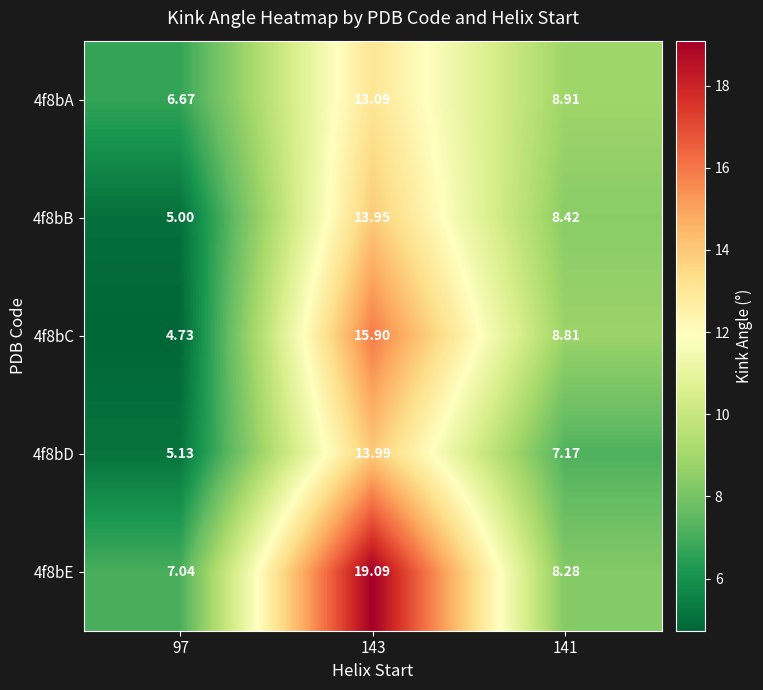

How many data points does each series have?

3